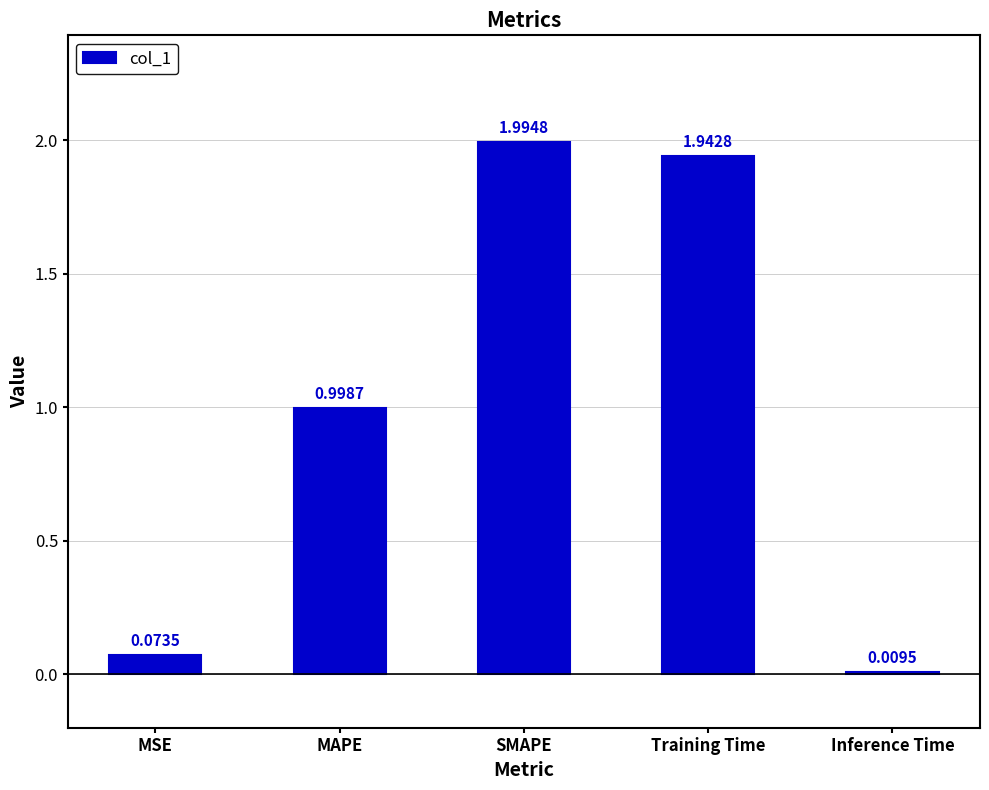

What is the label of the 3rd bar from the left?

SMAPE